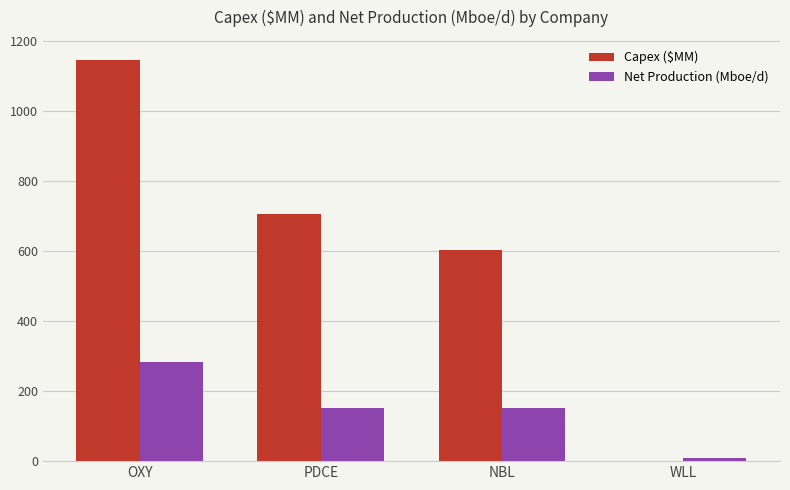

Where does the Capex ($MM) series first go above 706?

OXY